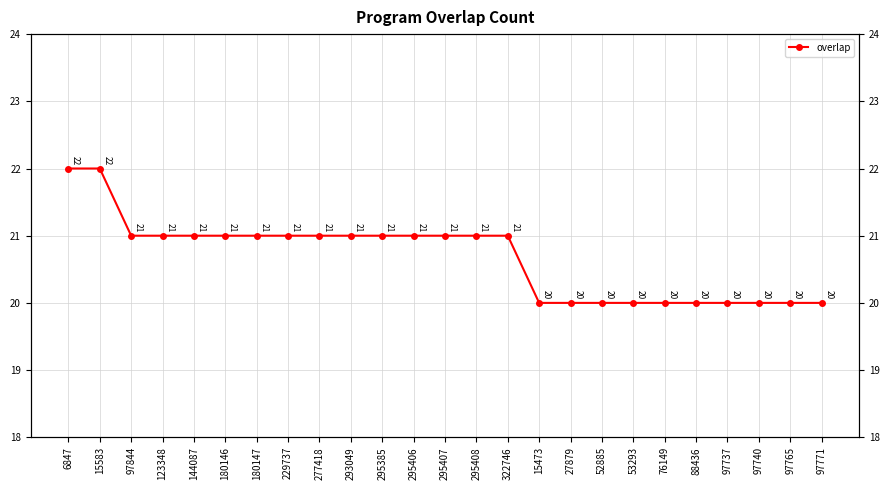

True or false: the data shows 31 at 6847.

False